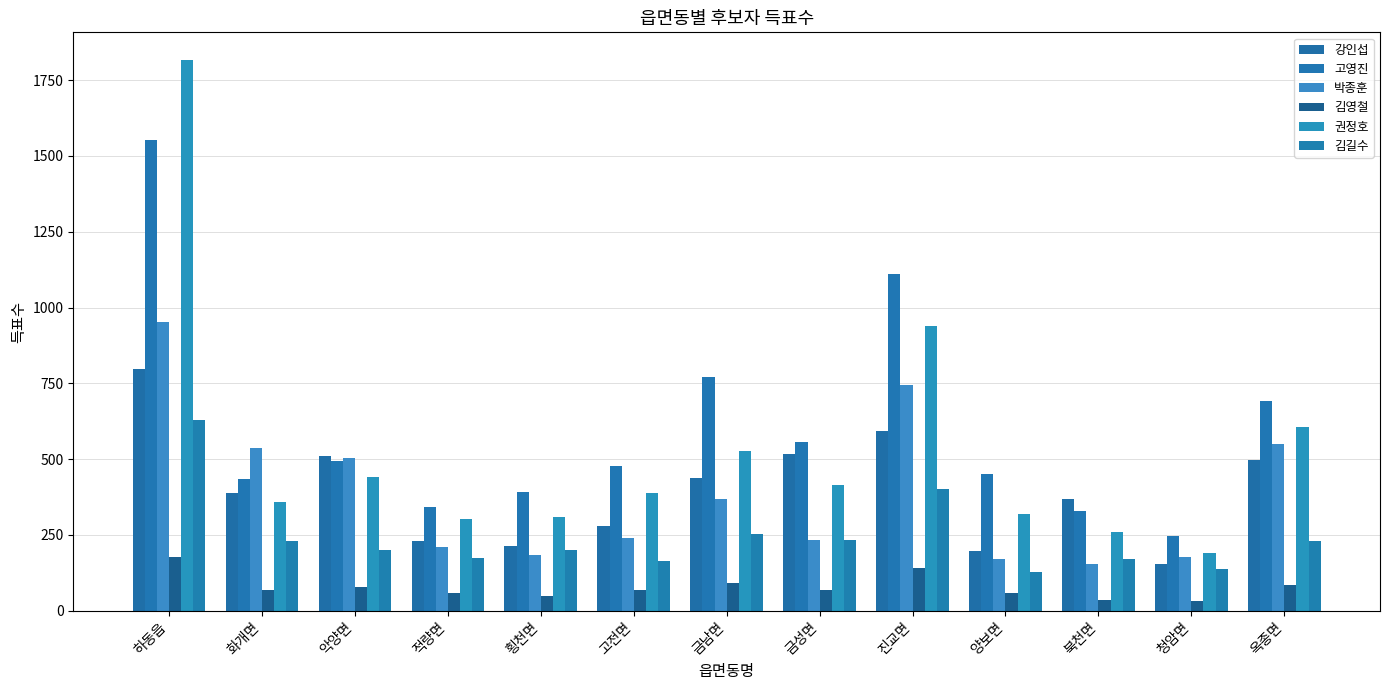

Reading left to right, extract all data points from this chart.

강인섭: 796	389	510	230	215	278	437	516	593	196	370	153	496
고영진: 1554	434	493	341	391	479	772	558	1111	452	330	247	692
박종훈: 953	538	505	211	185	239	368	235	746	171	153	176	551
김영철: 178	70	79	58	48	68	91	69	140	58	34	31	86
권정호: 1817	358	440	304	309	388	528	415	938	320	260	190	605
김길수: 629	231	201	174	199	163	253	232	403	129	171	139	229